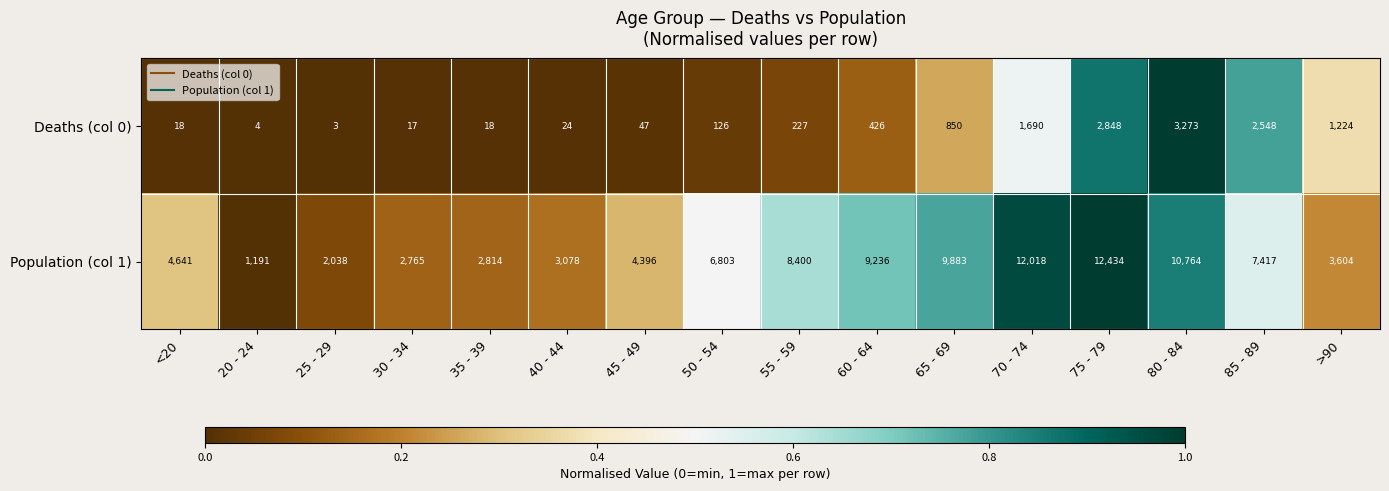

Which series has the largest range (max minus min)?

Population (col 1)